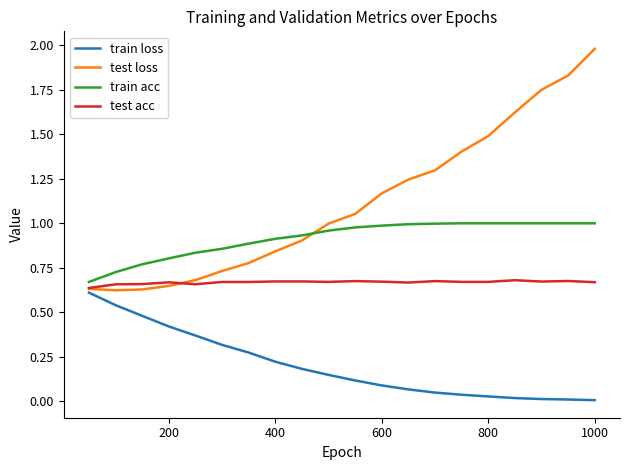

Rank the series by their average value, from highest to lowest.

test loss, train acc, test acc, train loss